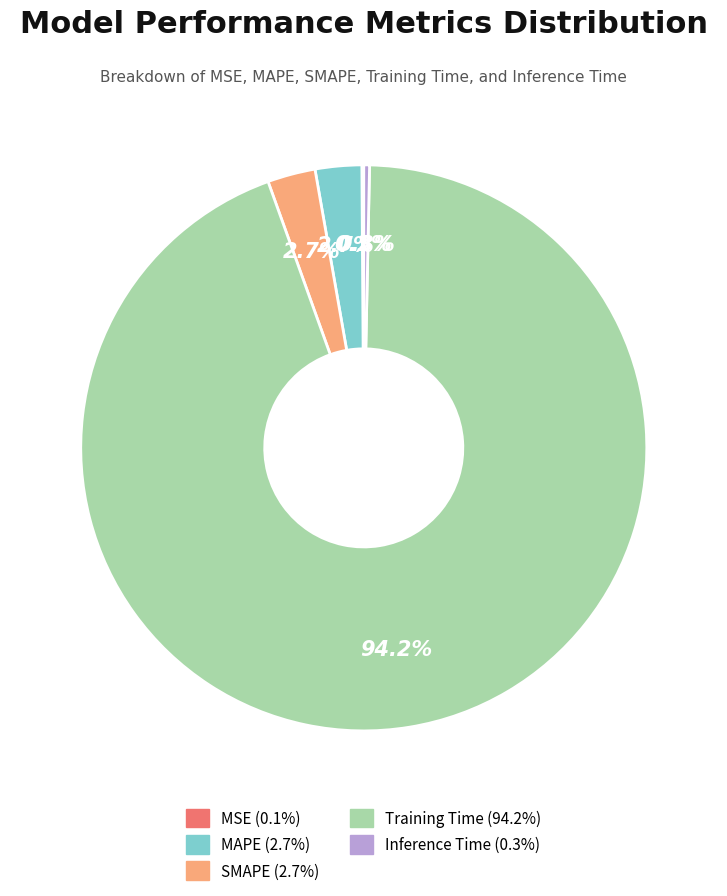

Does Training Time account for over 50% of the chart?

Yes